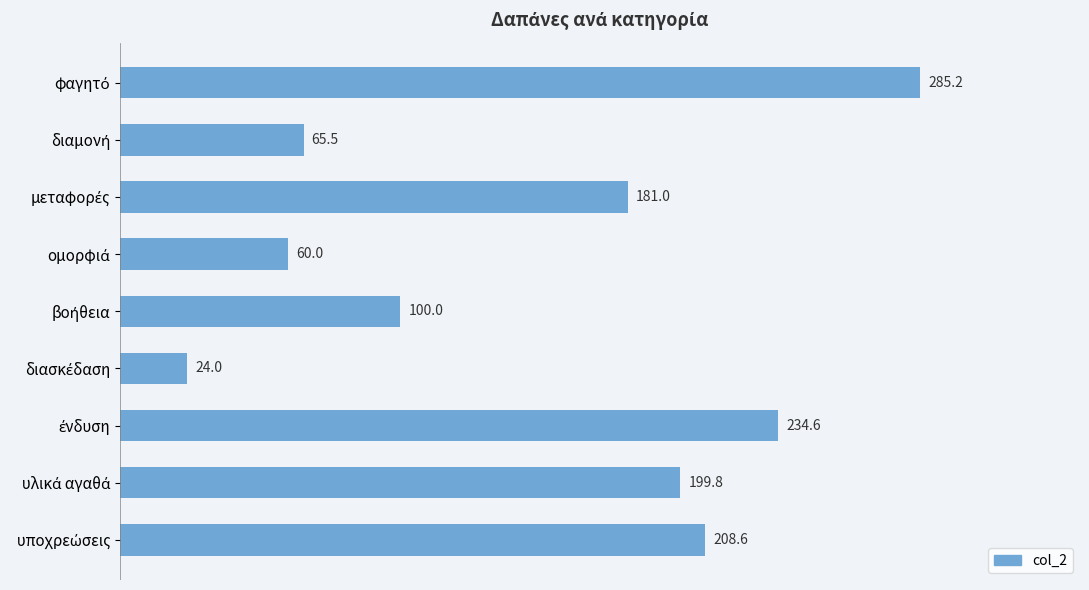

What is the greatest value displayed?

285.2